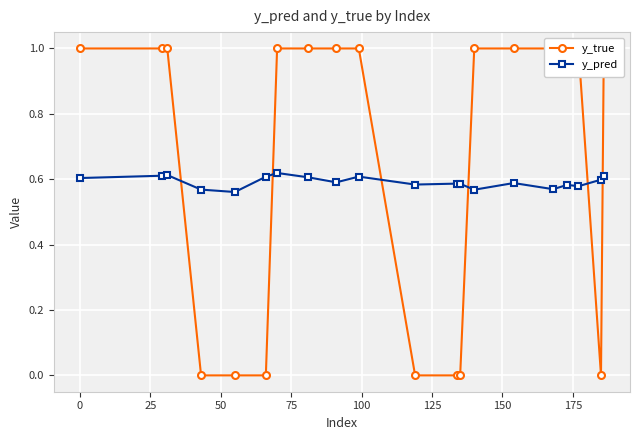

How many categories are shown in the chart?

20